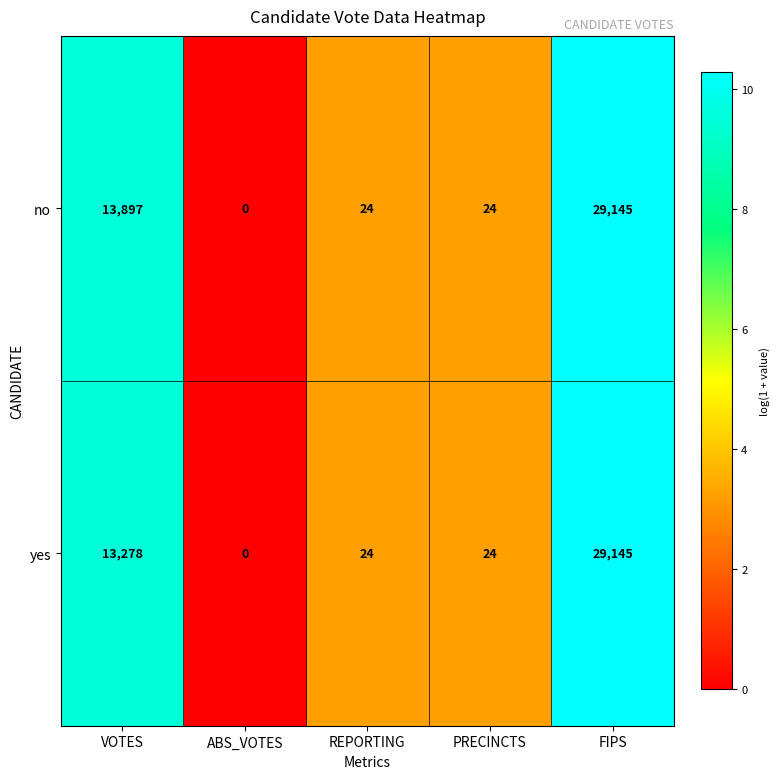

List the series in order of their overall mean, highest first.

no, yes